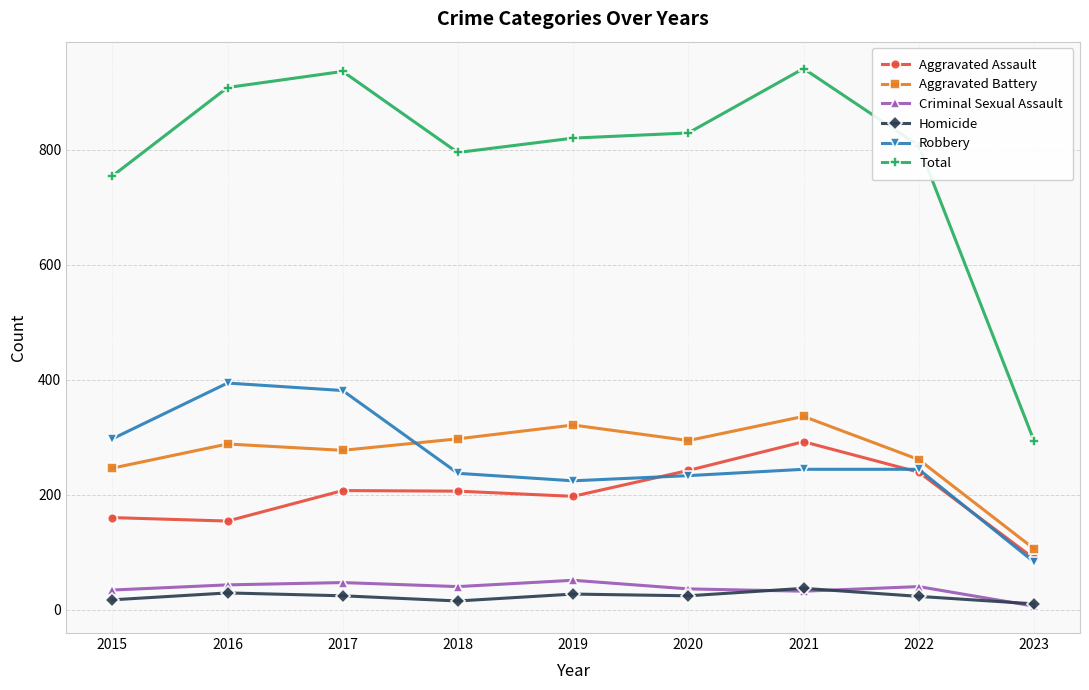

At which category does Aggravated Battery reach its first local valley?

2017